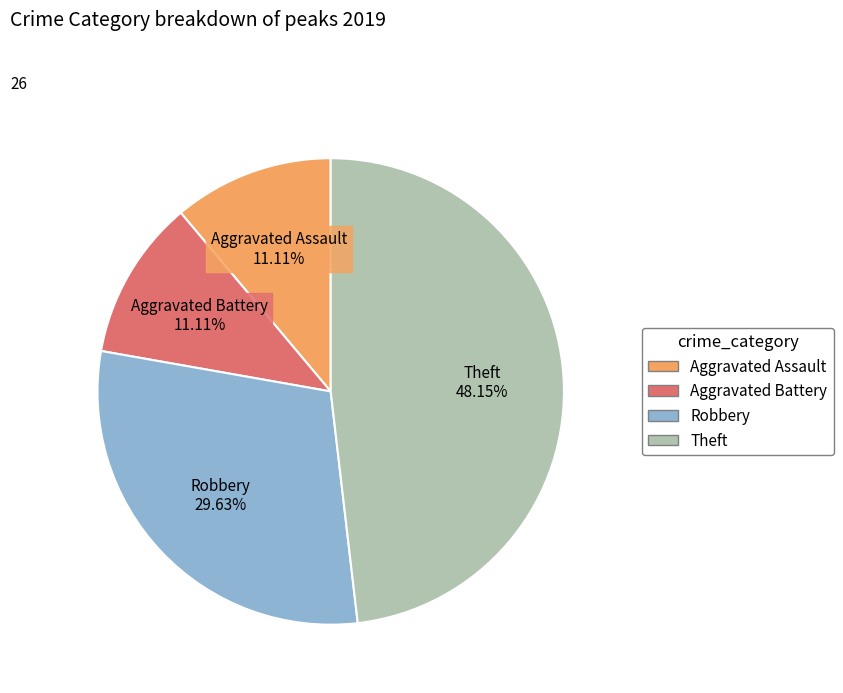

How many slices are in this pie chart?

4